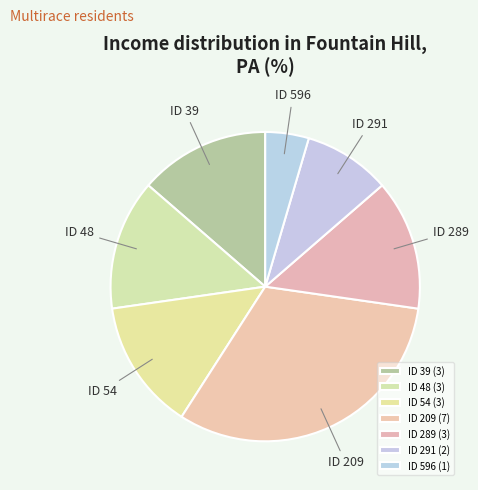

Is there any slice that represents more than half of the pie?

No